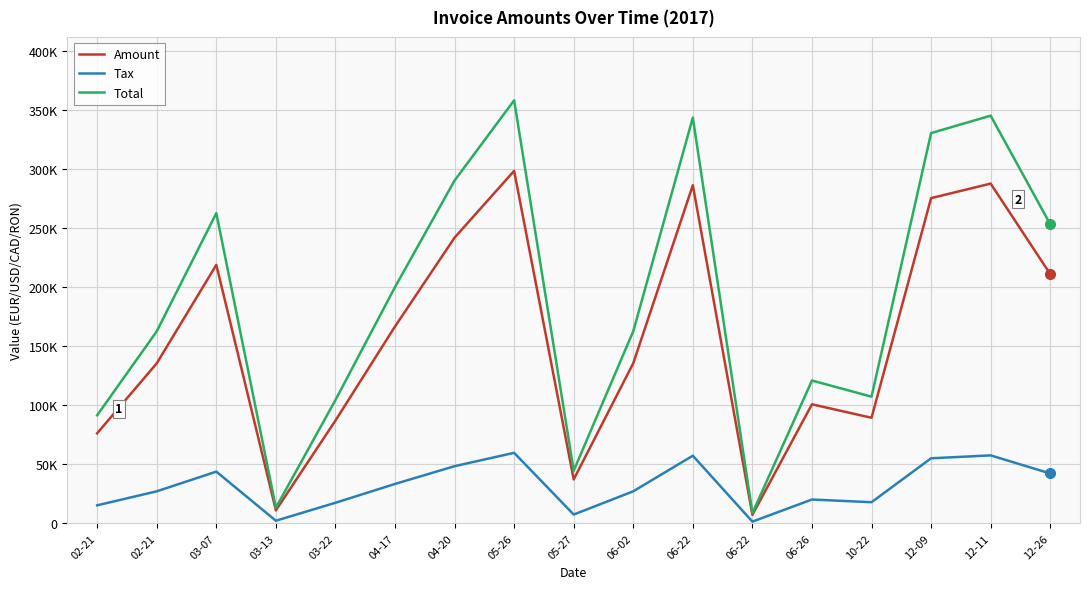

Does the chart have visible grid lines?

Yes